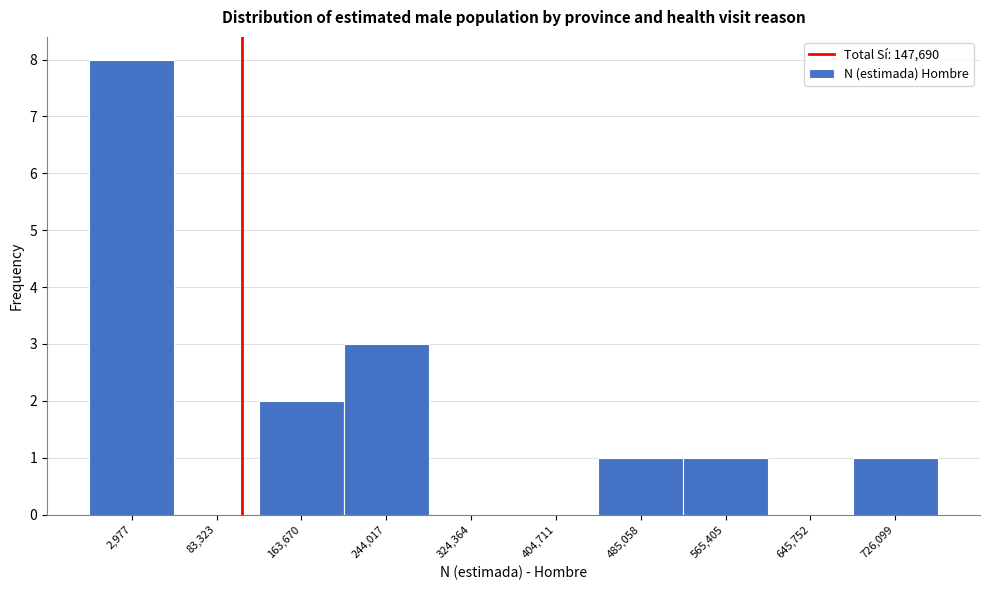

Reading left to right, list all the values displayed in this chart.

2,977=8	83,323=0	163,670=2	244,017=3	324,364=0	404,711=0	485,058=1	565,405=1	645,752=0	726,099=1